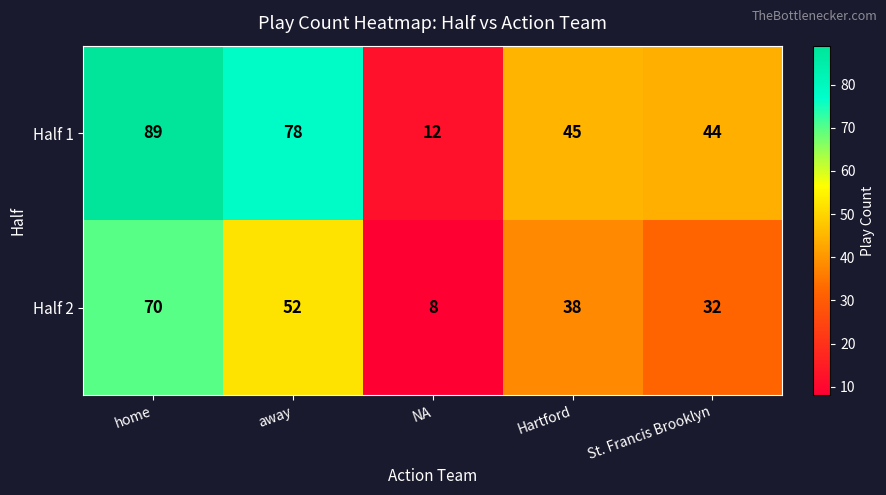

How many categories are shown in the chart?

5